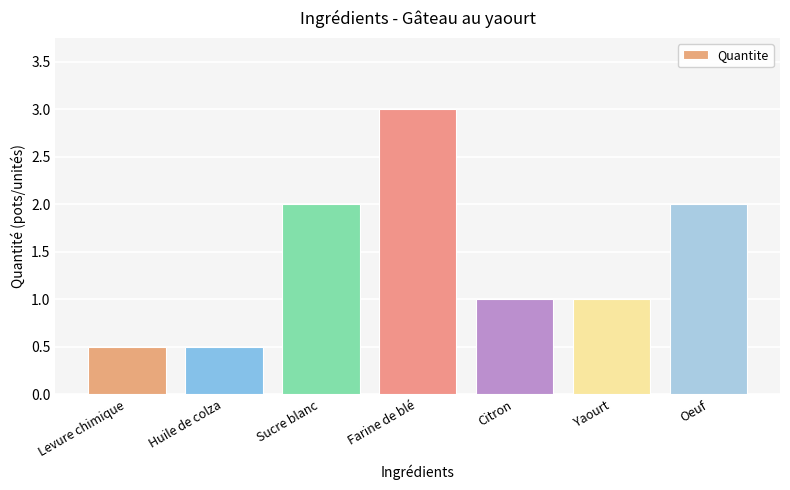

Read the value at Huile de colza.

0.5